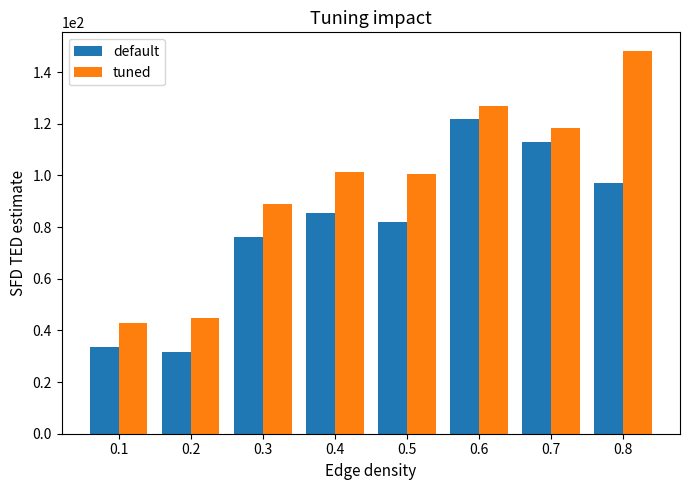

Between 0.1 and 0.7, which series saw the biggest shift?

default